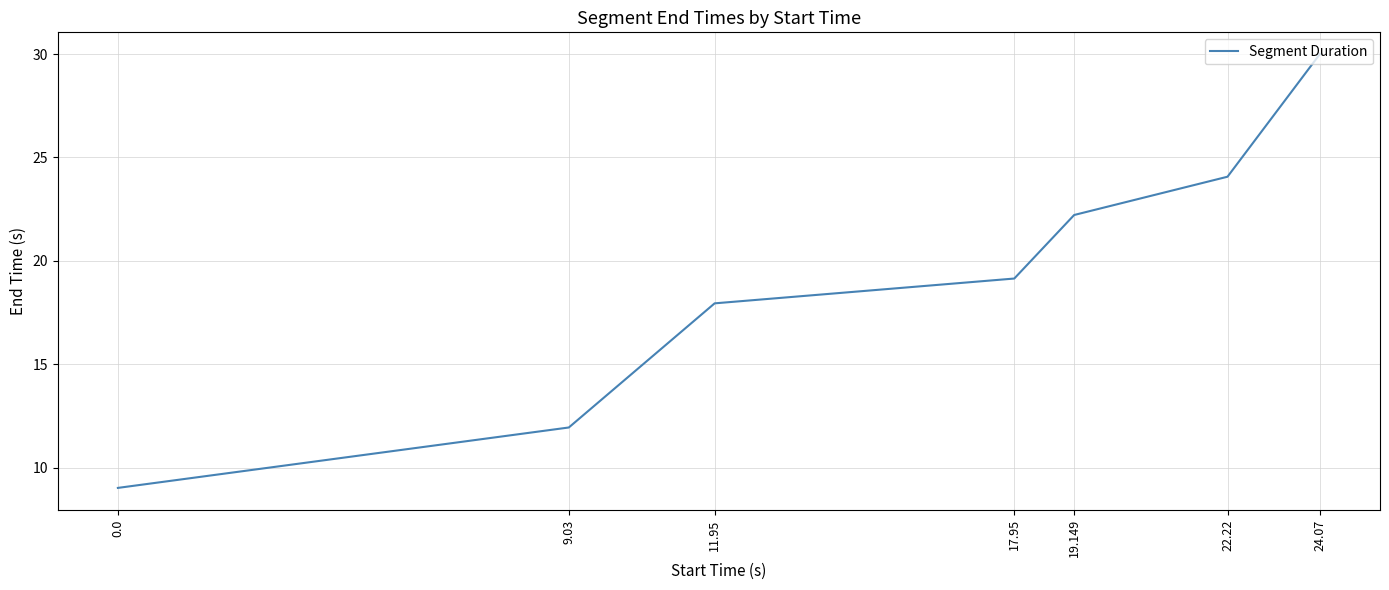

Which has a higher value, 17.95 or 9.03?

17.95